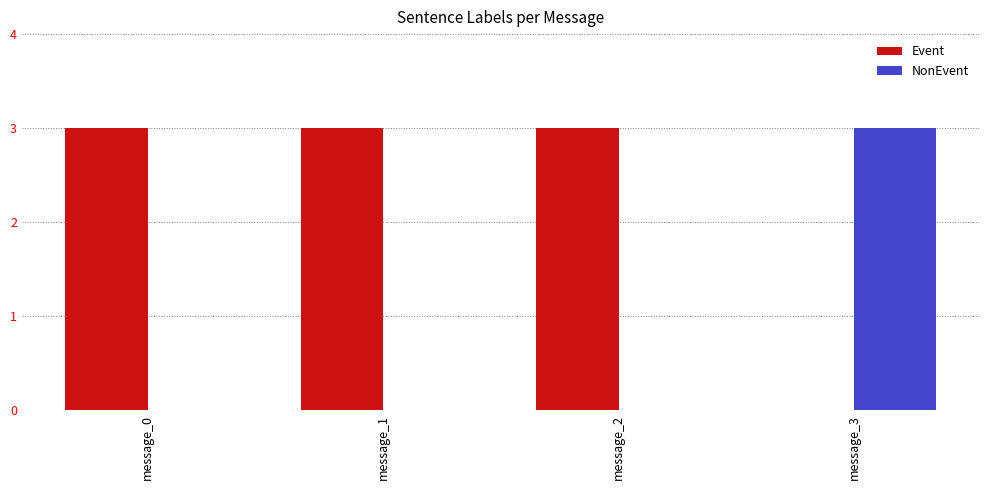

Is the value of NonEvent at message_2 greater than the value of Event at message_2?

No